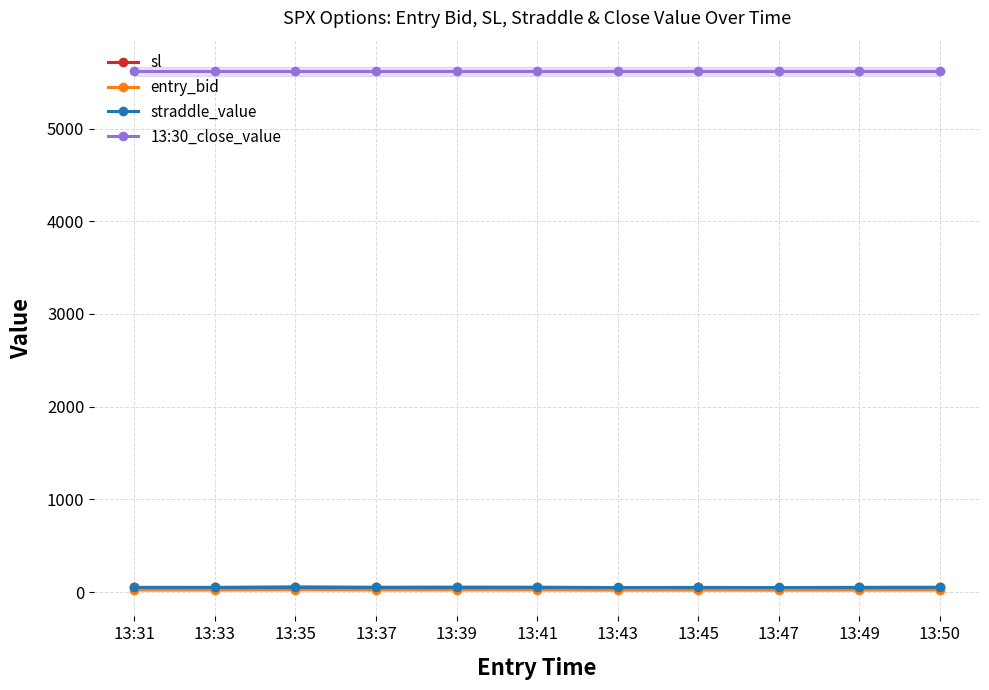

Reading left to right, what are all the values shown in this chart?

sl: 51.9	51.7	56.8	52.8	54.1	53.2	49.5	50.8	49.1	51.7	52.8
entry_bid: 23.6	23.5	25.8	24.0	24.6	25.0	22.5	23.1	22.3	23.5	24.0
straddle_value: 54.4	54.4	54.4	54.4	54.4	54.4	54.4	54.4	54.4	54.4	54.4
13:30_close_value: 5615.4	5615.4	5615.4	5615.4	5615.4	5615.4	5615.4	5615.4	5615.4	5615.4	5615.4